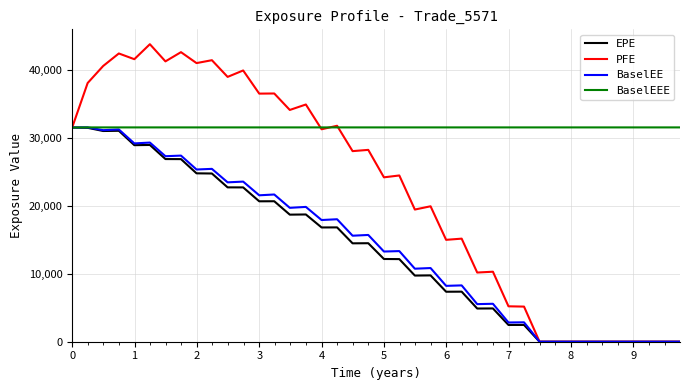

How many values in the EPE series exceed 14494?

20